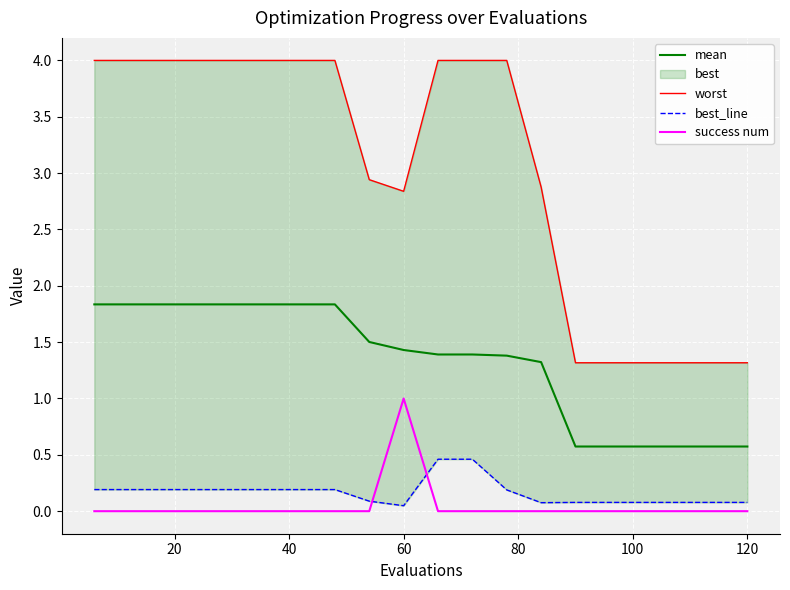

Which category has the highest value in the success num series?

60